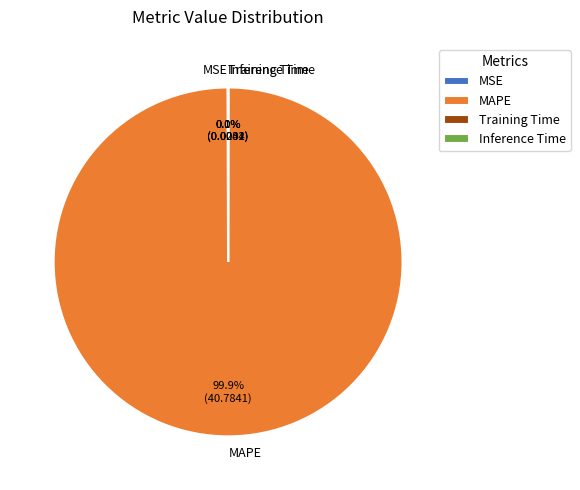

Is it true that MAPE is 88% of the pie?

False